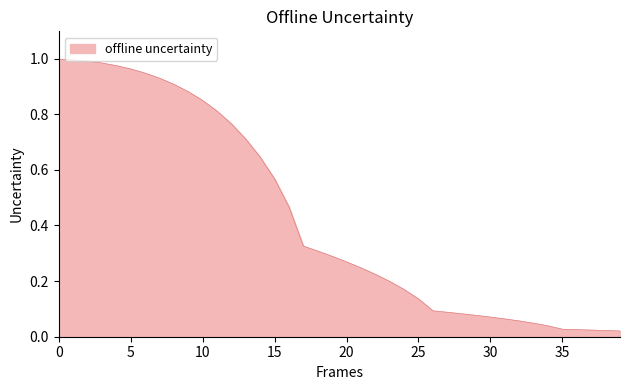

Is it true that the value at 25 is 0.2?

False